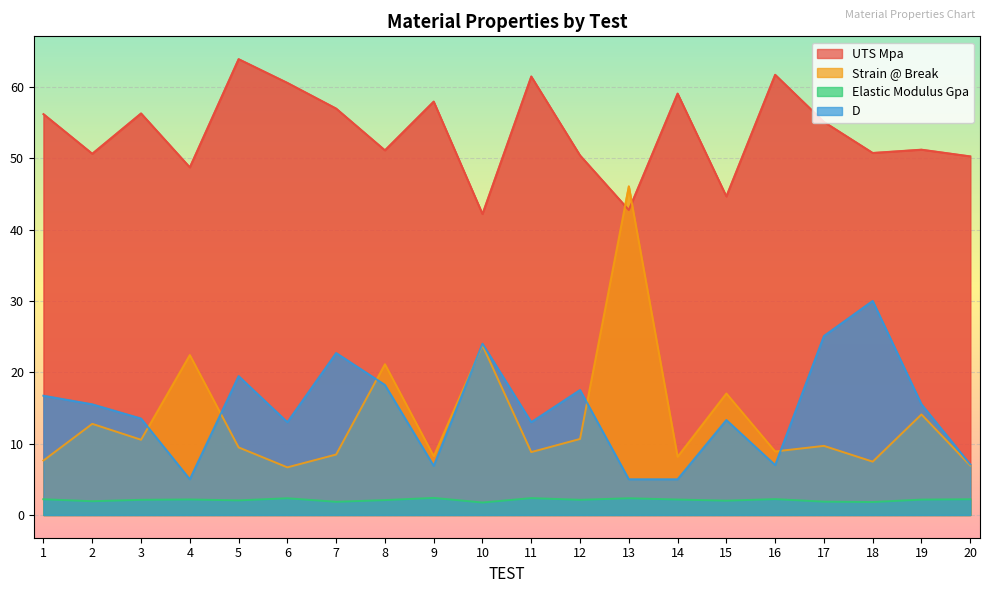

What is the approximate value of Elastic Modulus Gpa at 15?

2.0